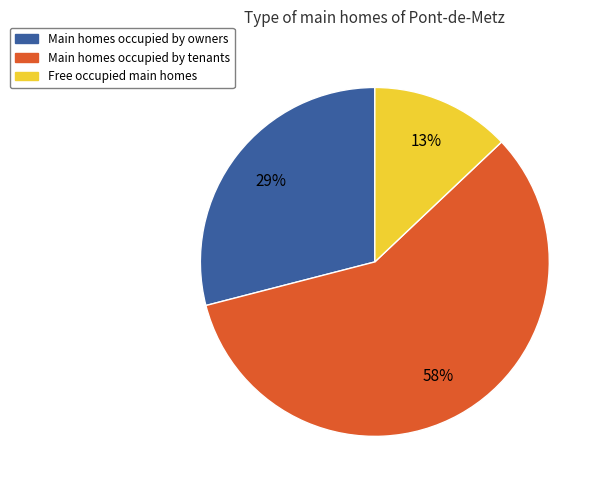

Does any single category account for the majority?

Yes